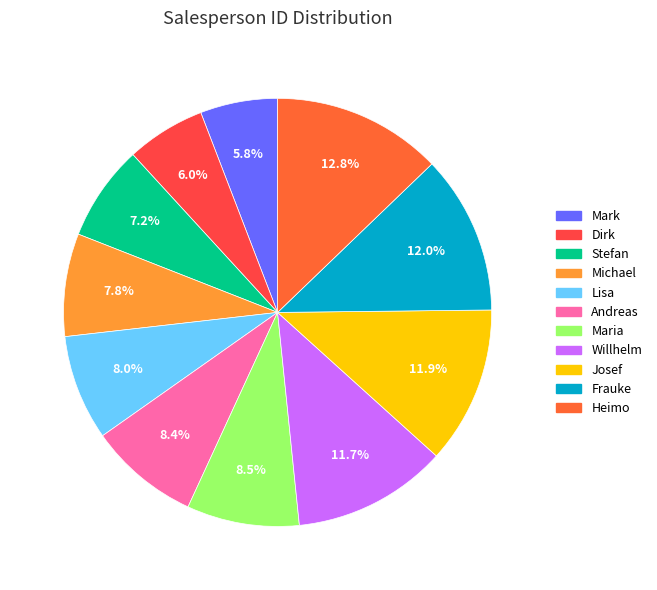

True or false: Frauke accounts for 1% of the total.

False